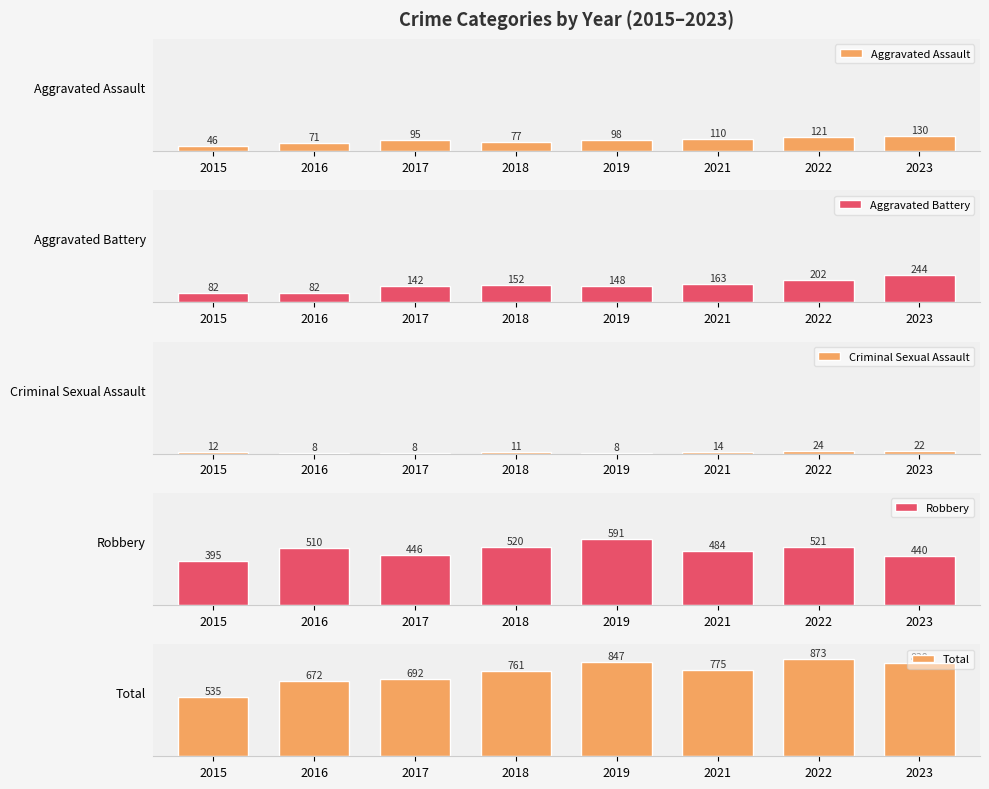

Are the bars grouped side by side (vs. stacked)?

Yes